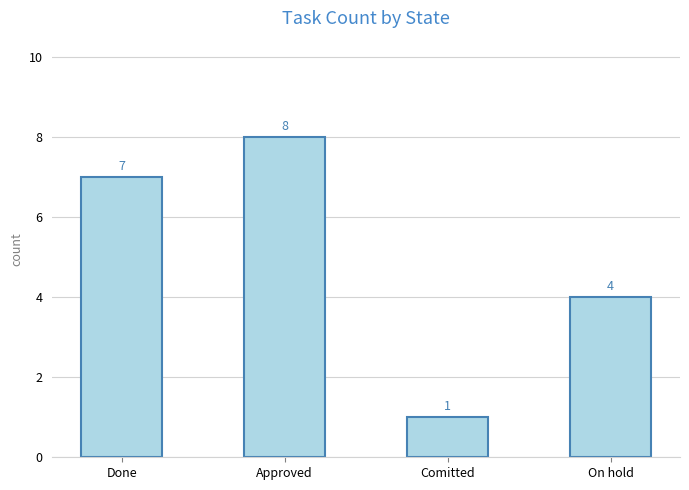

True or false: the data shows 2 at Comitted.

False